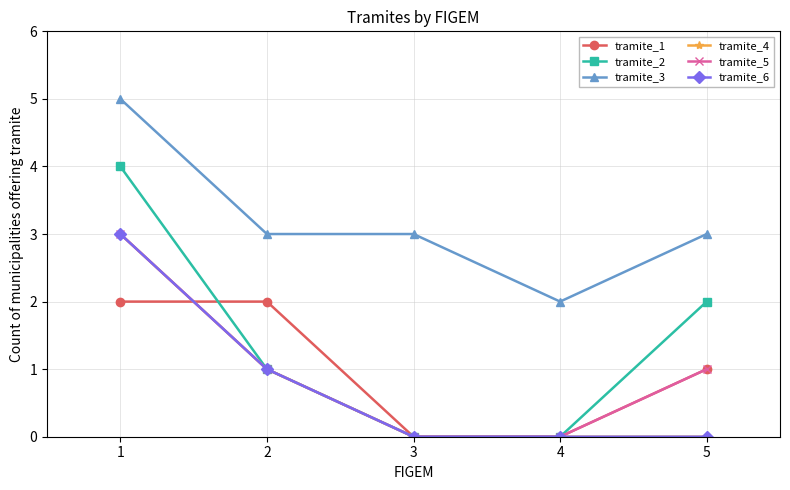

Rank the series at 4 from lowest to highest value.

tramite_1, tramite_2, tramite_4, tramite_5, tramite_6, tramite_3